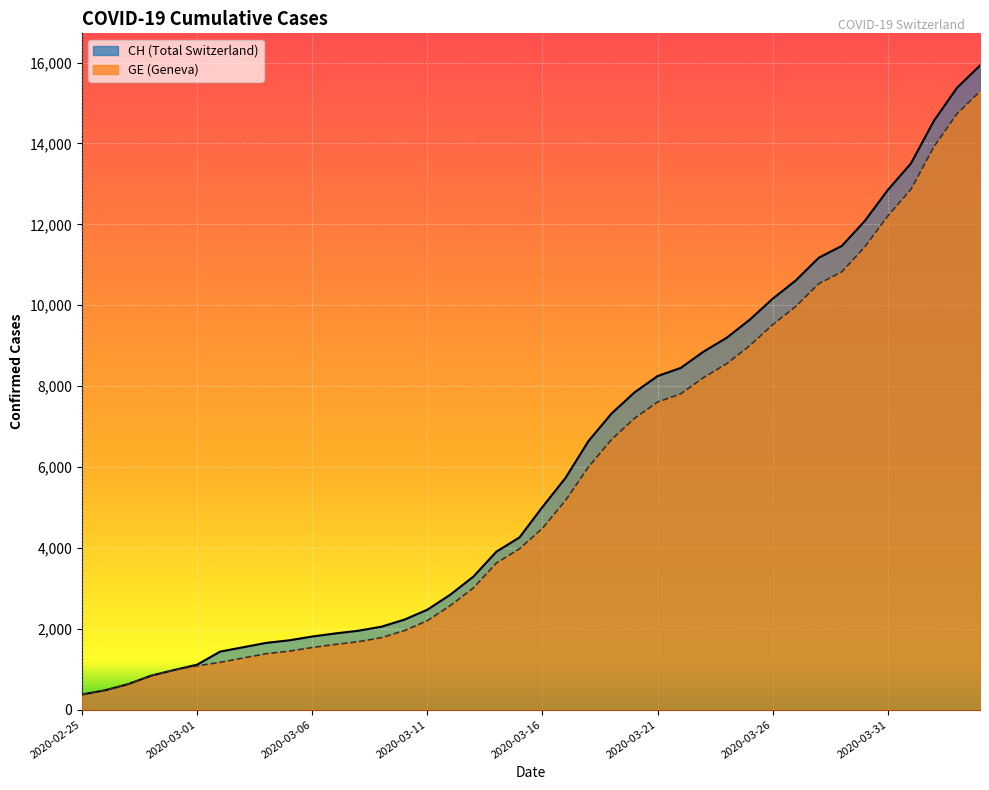

True or false: GE and CH cross at least once.

False